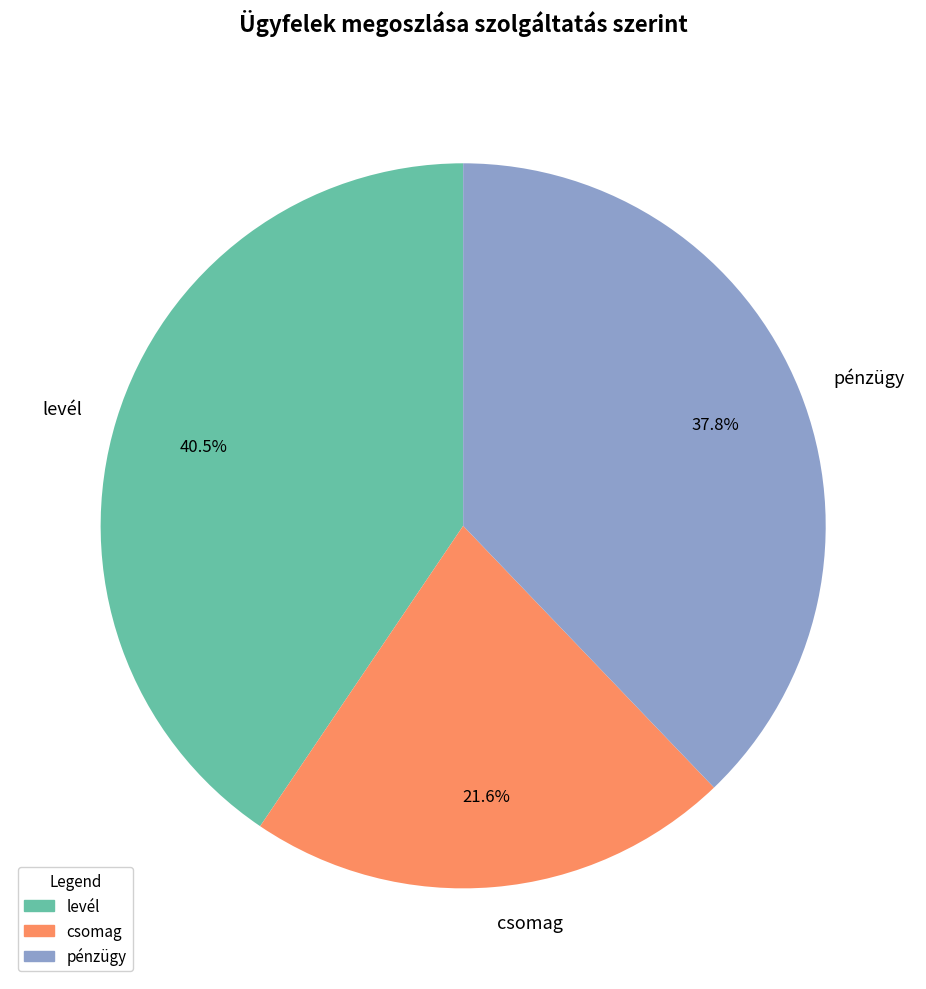

To the nearest percent, what is the difference between the largest and smallest slice percentages?

19%